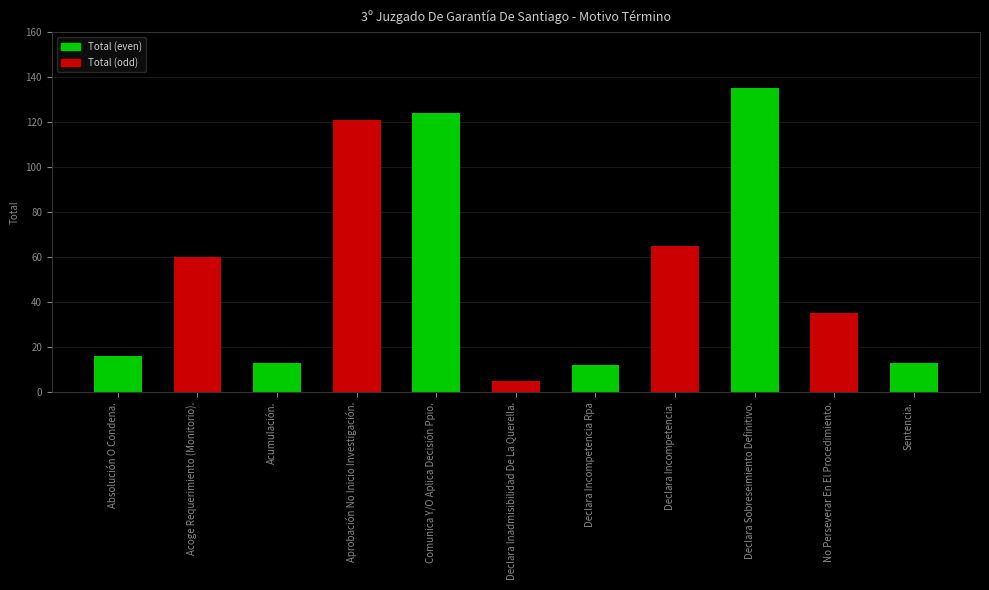

What is the value of the 1st bar from the left?

16